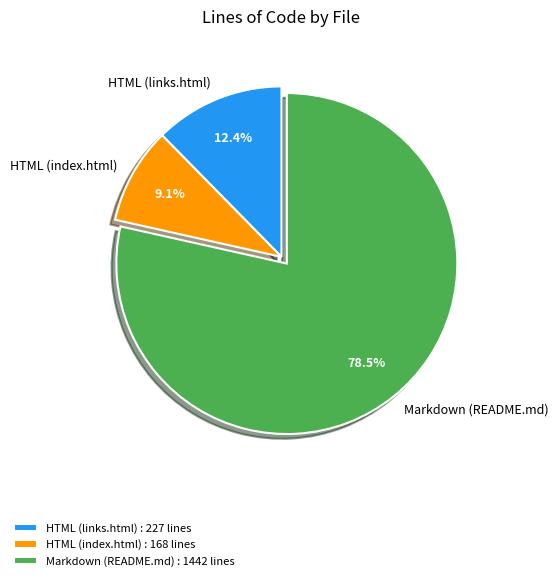

Approximately how many times larger is the value at Markdown (README.md) compared to HTML (index.html)?

8.6